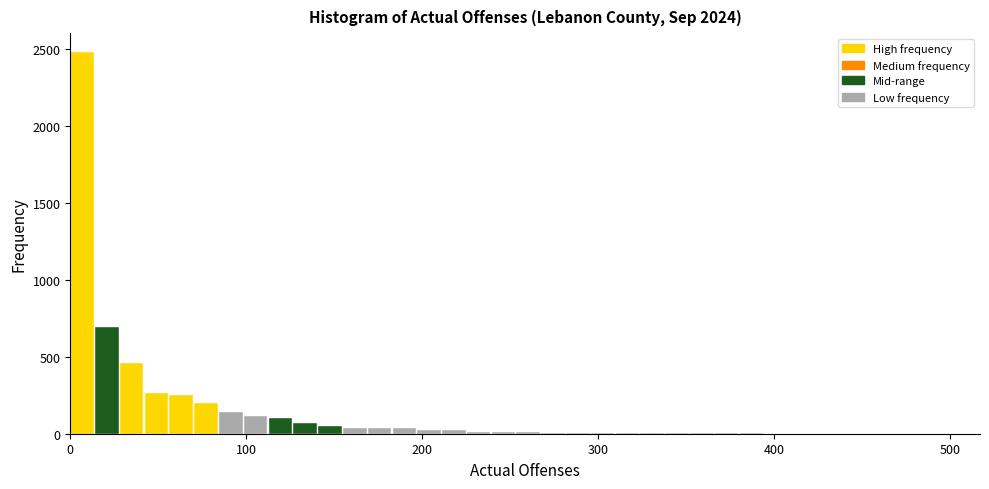

Read against the x-axis, roughly where is the centre of the tallest bar?

10